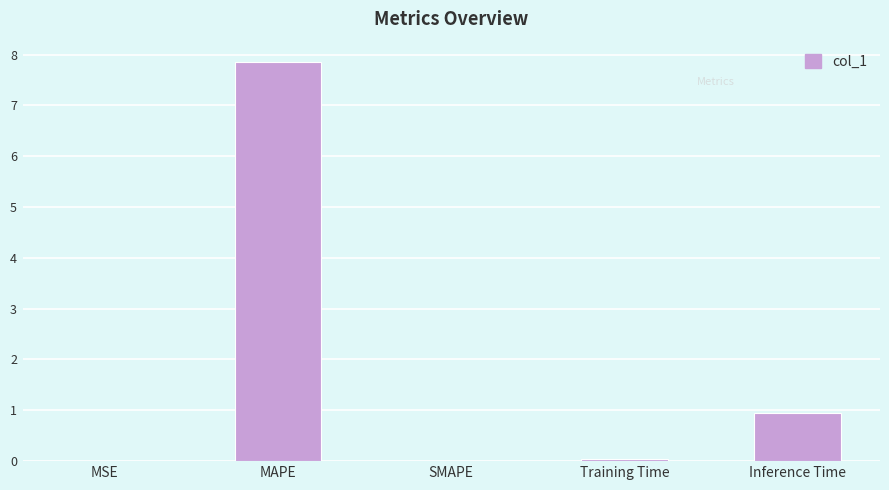

How many distinct data groups are displayed?

1